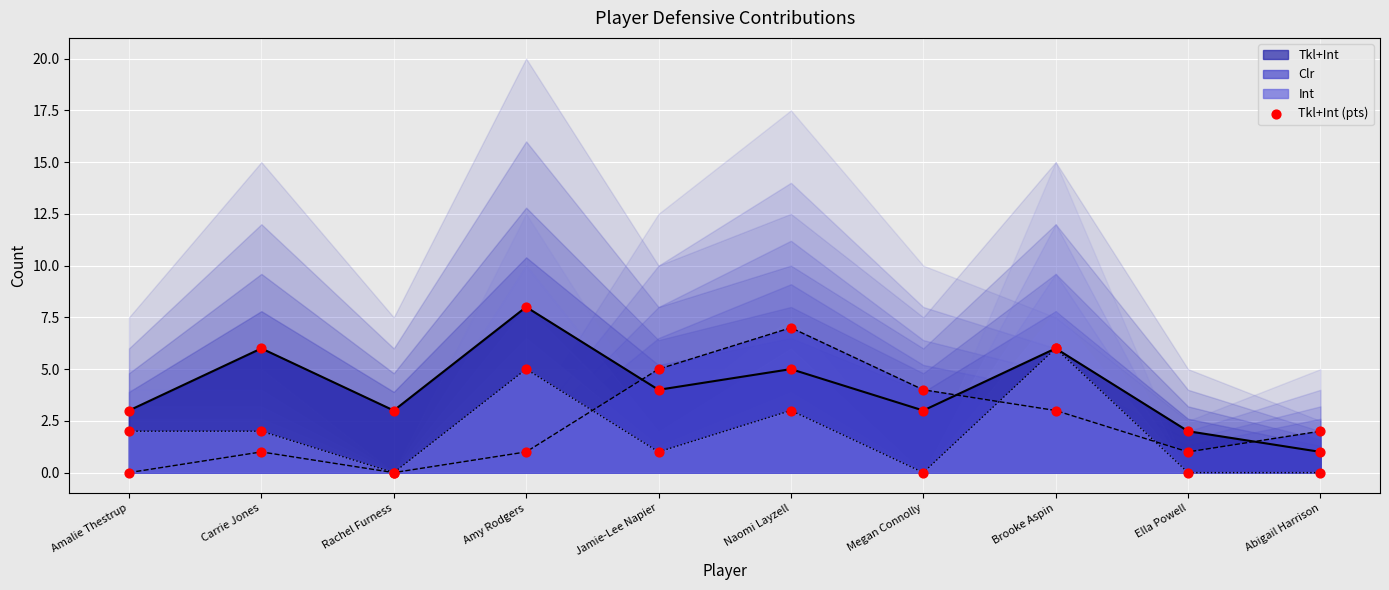

Which has a higher value, Amy Rodgers or Abigail Harrison?

Amy Rodgers